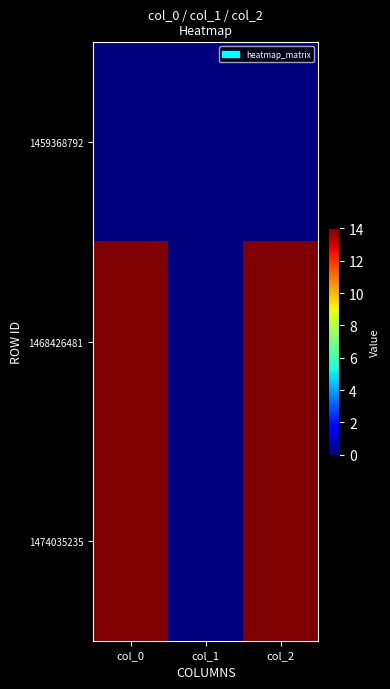

How many categories are shown in the chart?

3